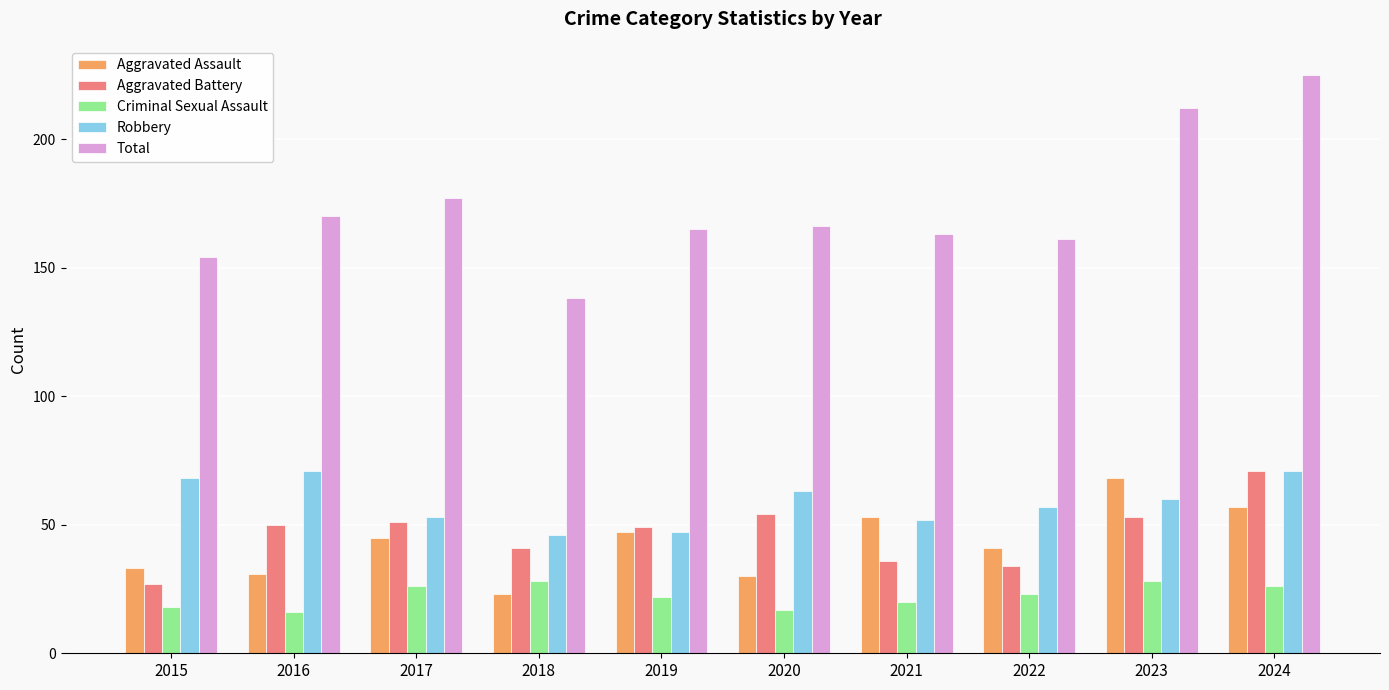

How many bars are there in total?

50